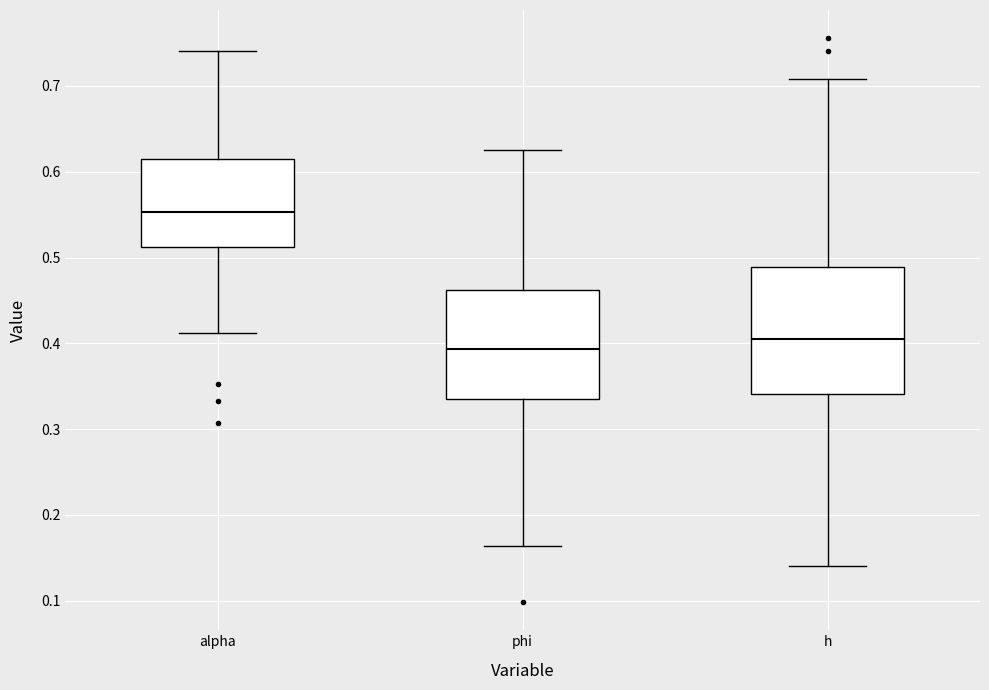

Which box has the highest median line?

alpha